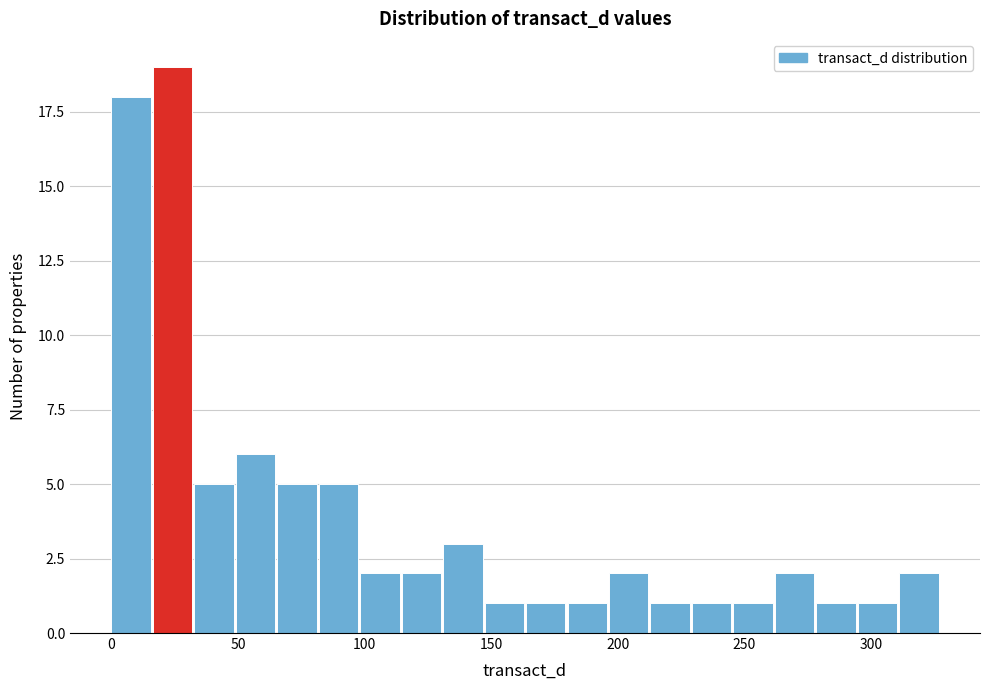

Around what value on the x-axis is the tallest bar? Give the approximate position of its centre, as read against the axis.

25